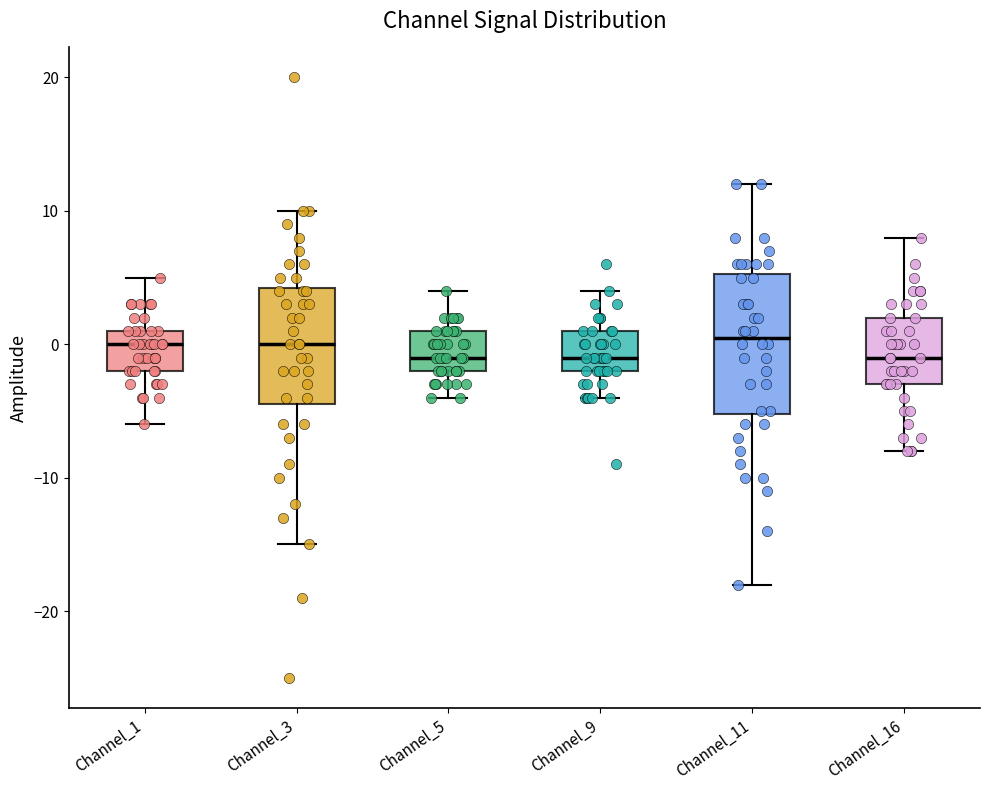

Reading left to right, read every box against the y-axis: the position of its median line, the range the box covers, and the ends of its whiskers. The values are not printed on the chart, so give them approximately, as read against the axis.

Channel_1: median 0, box -2 to 1, whiskers -6 to 5
Channel_3: median 0, box -4 to 4, whiskers -15 to 10
Channel_5: median -1, box -2 to 1, whiskers -4 to 4
Channel_9: median -1, box -2 to 1, whiskers -4 to 4
Channel_11: median 1, box -5 to 5, whiskers -18 to 12
Channel_16: median -1, box -3 to 2, whiskers -8 to 8